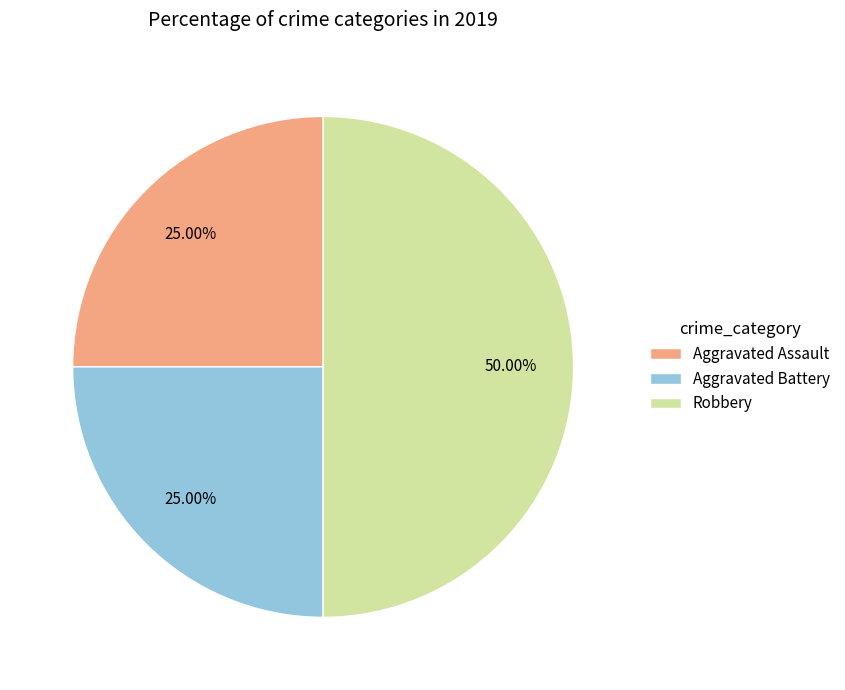

What percentage is the Robbery slice, to the nearest percent?

50%